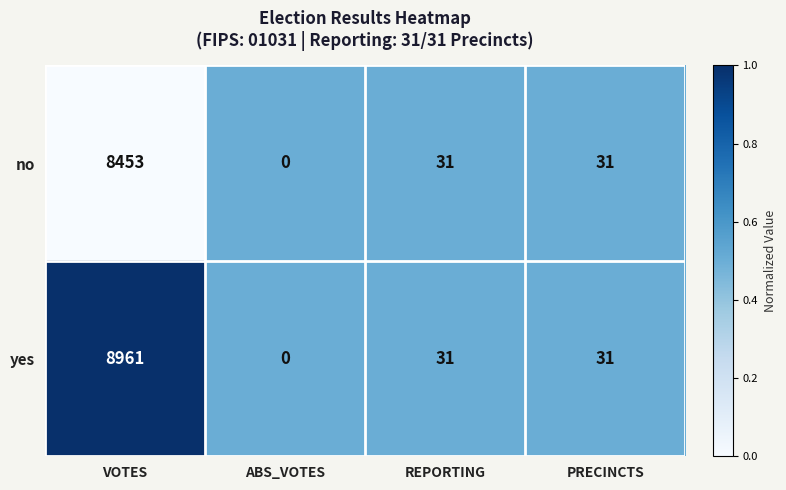

What is the spread (max minus min) of values at VOTES?

508